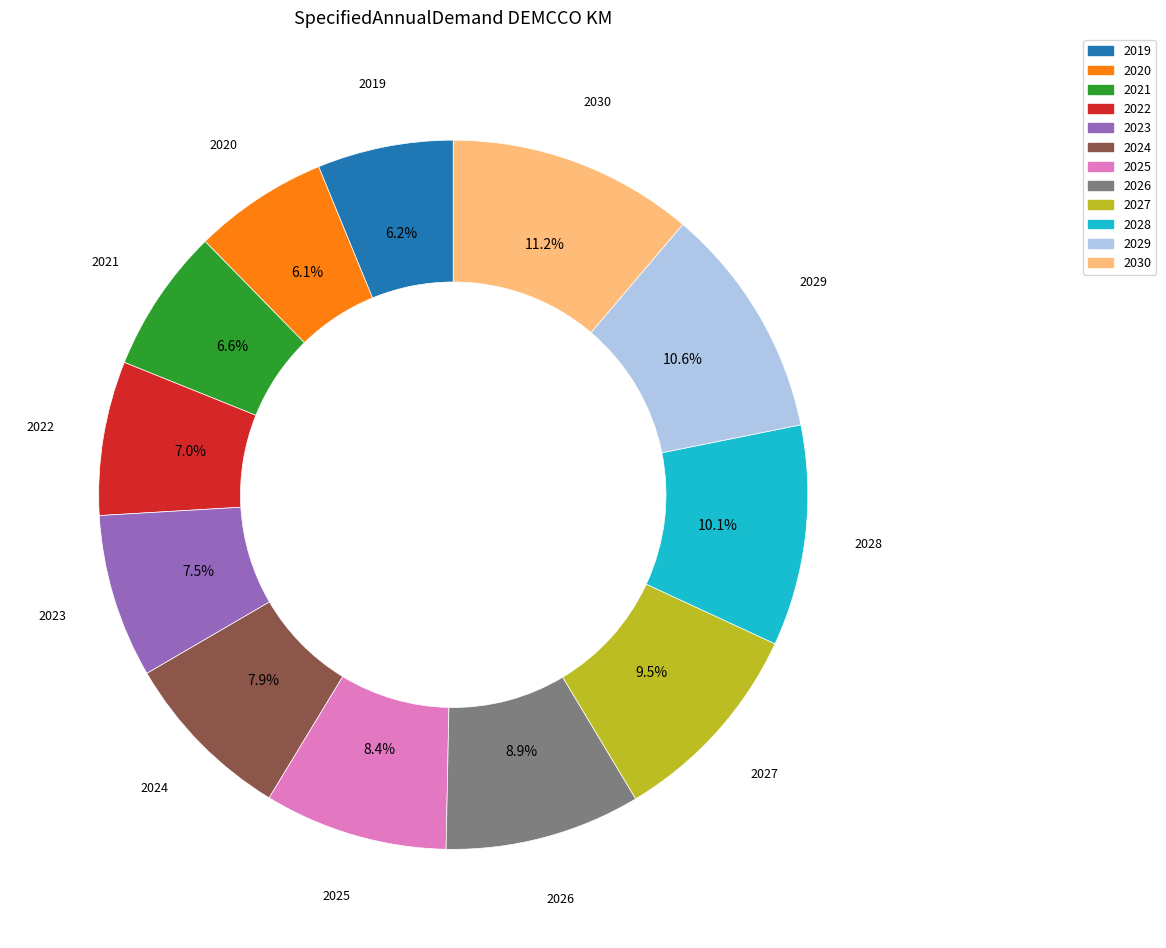

To the nearest percent, what is the average slice percentage?

8%